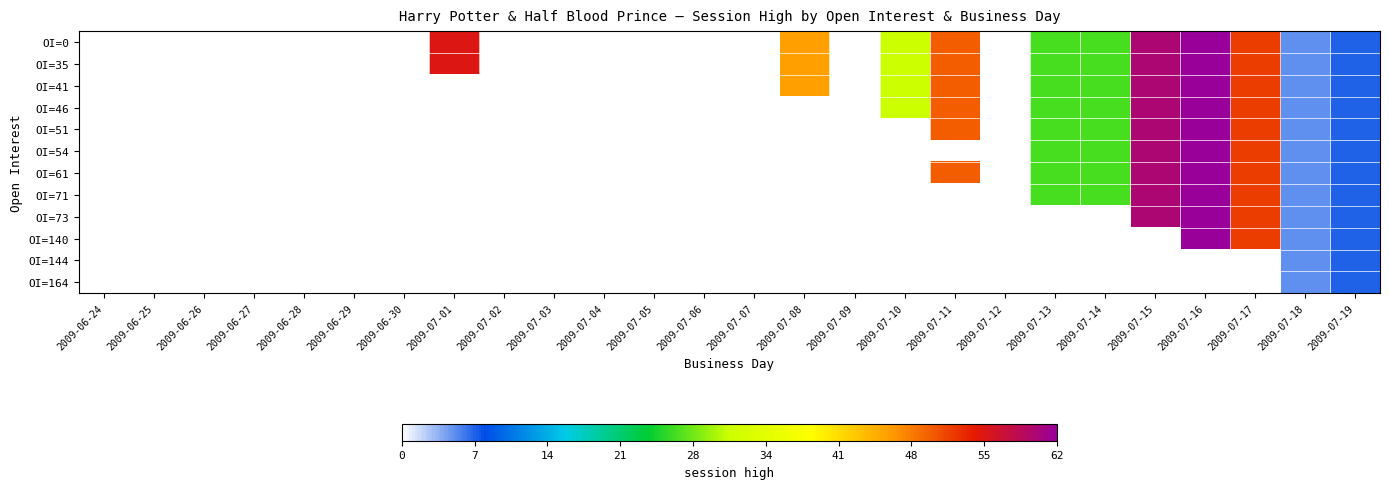

At which category is the sum across all series the highest?

2009-07-16